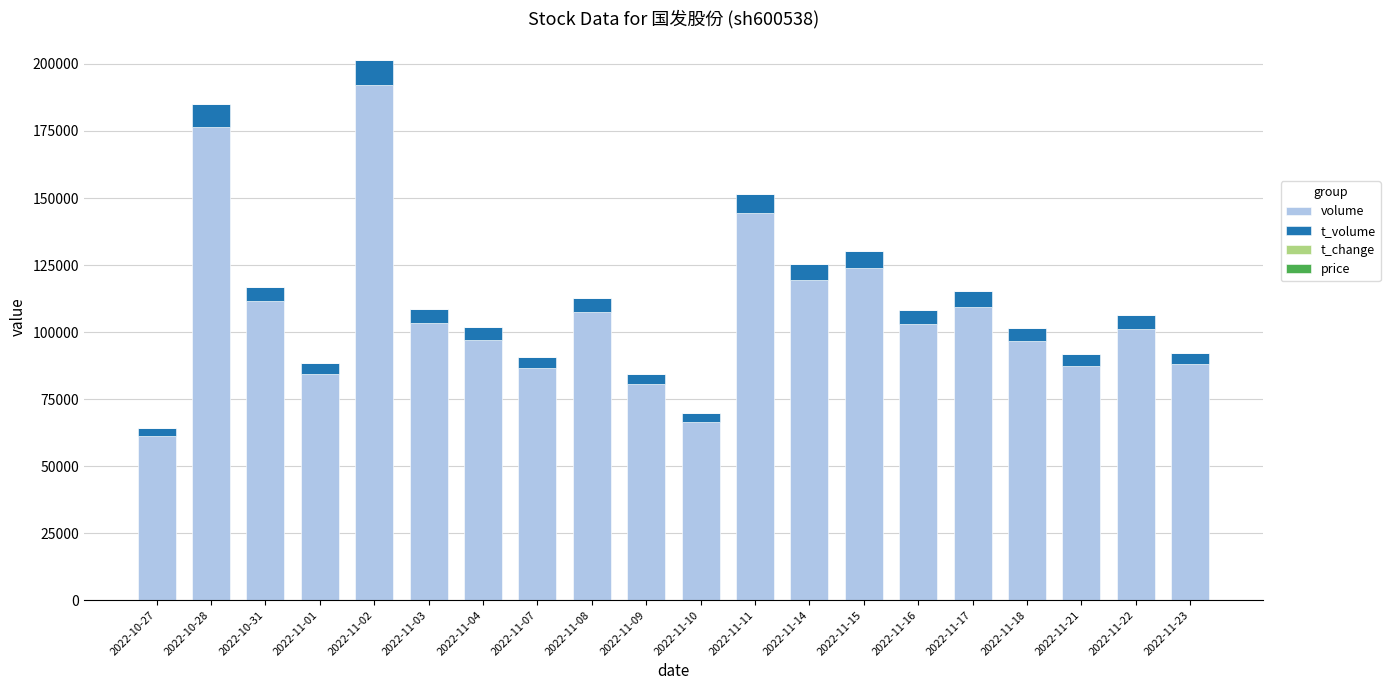

Are the bars grouped side by side (vs. stacked)?

No